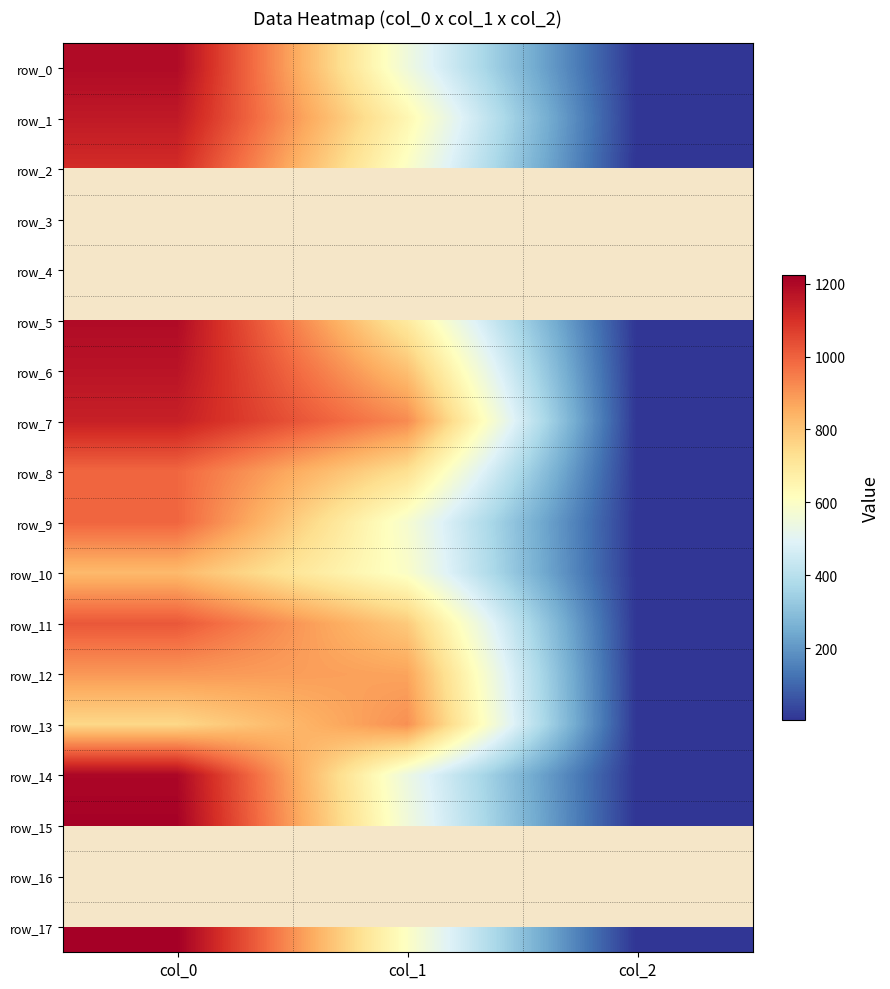

What is the difference between the maximum and minimum values in the row_0 series?

1191.3